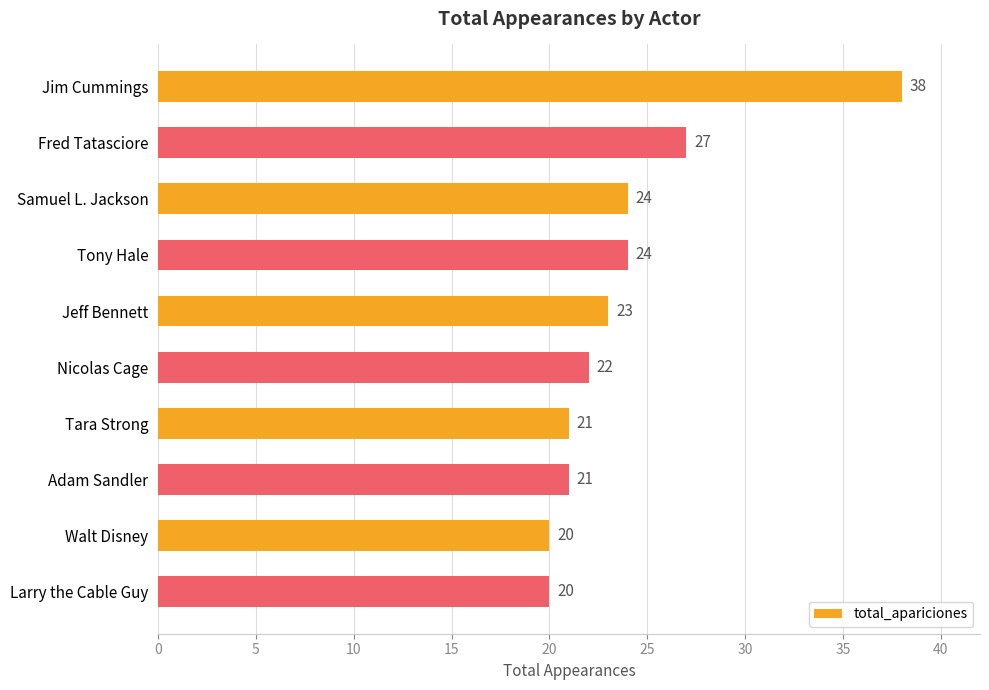

Is it true that the value at Walt Disney is 20?

True